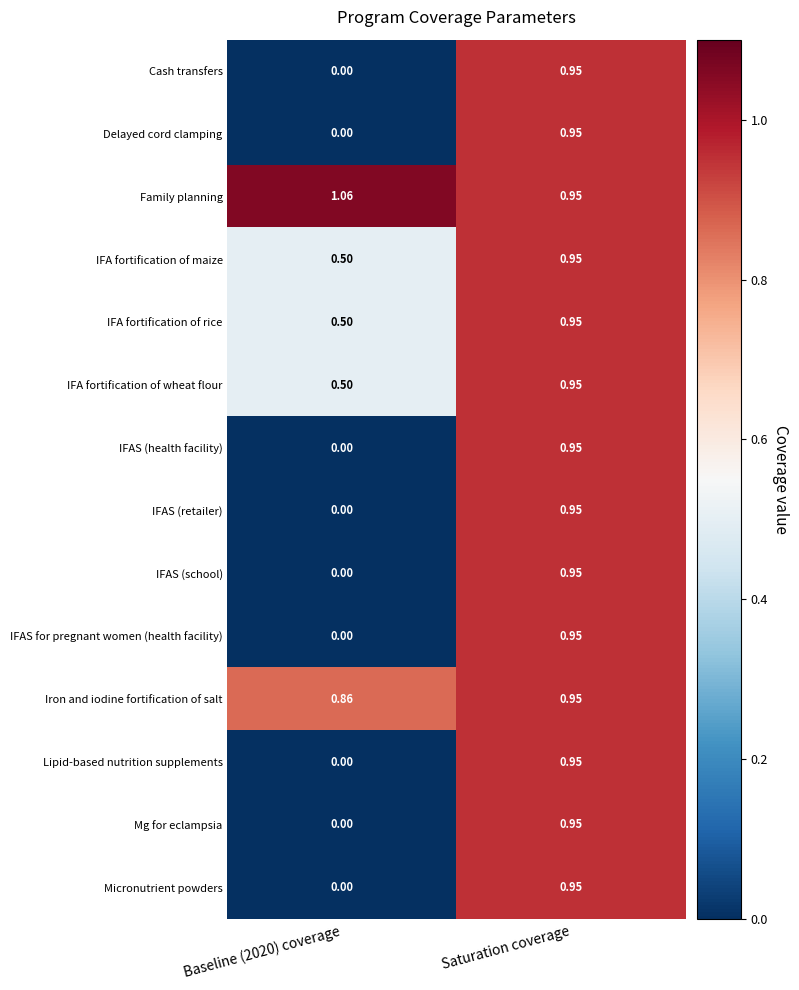

At which category is the sum across all series the highest?

Saturation coverage